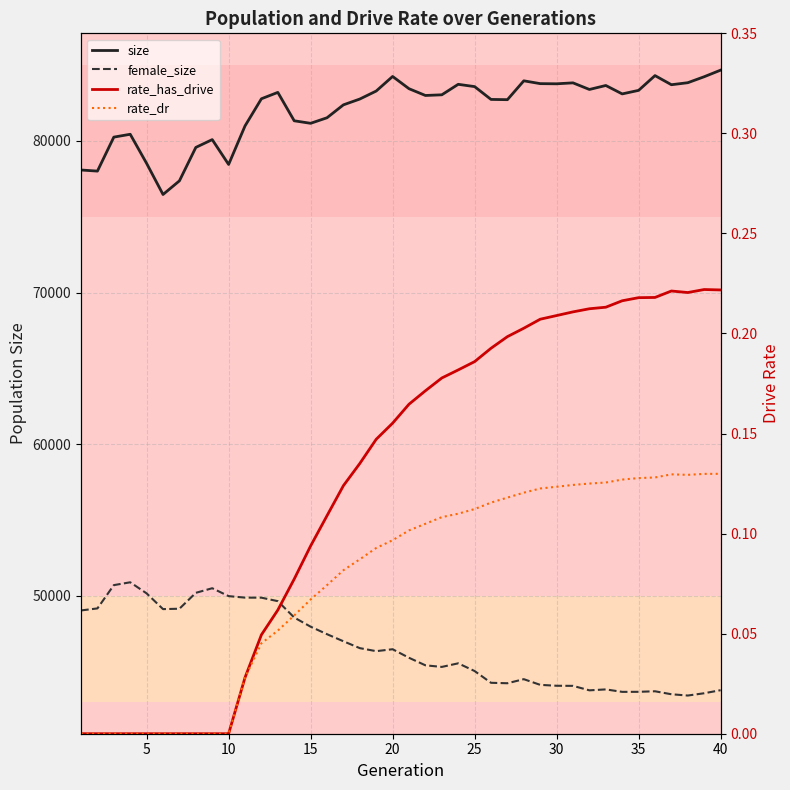

How many values in rate_dr are above zero?

30